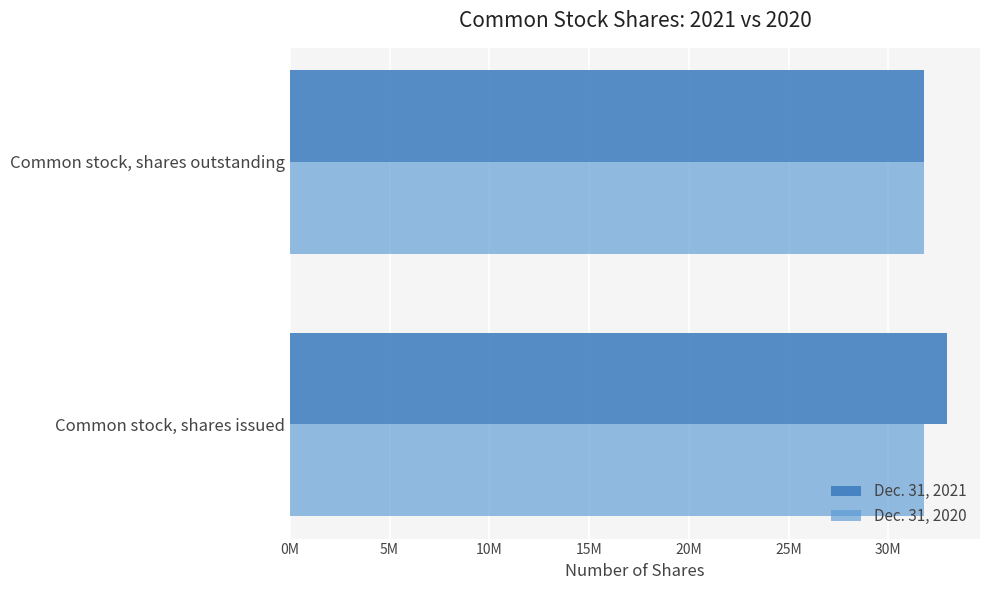

What are all the series names shown in the legend?

Dec. 31, 2021, Dec. 31, 2020